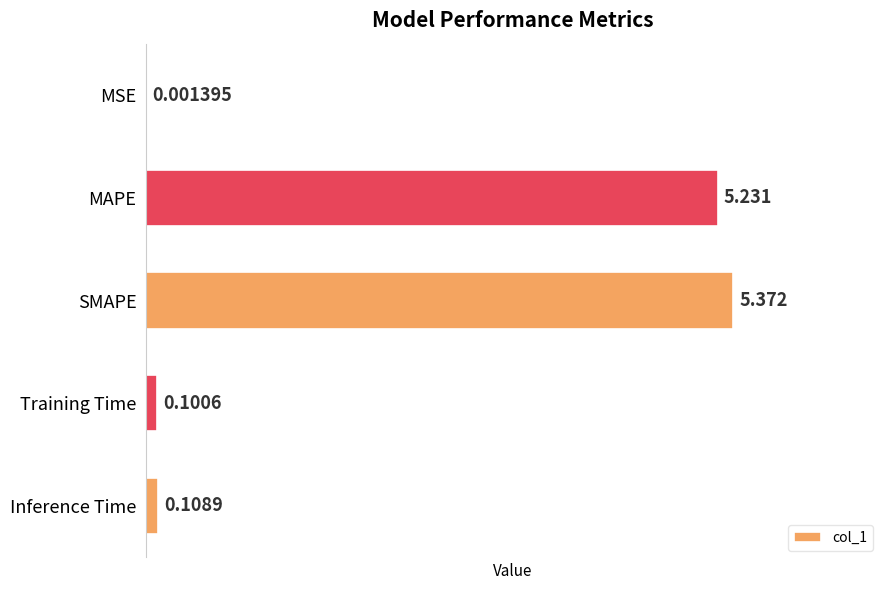

Where is the data nearest to the value 2?

Inference Time